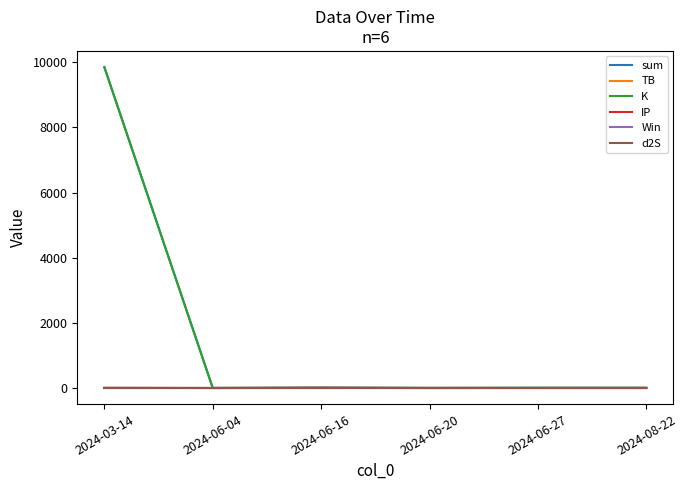

What is the maximum value shown in the chart?

9856.3